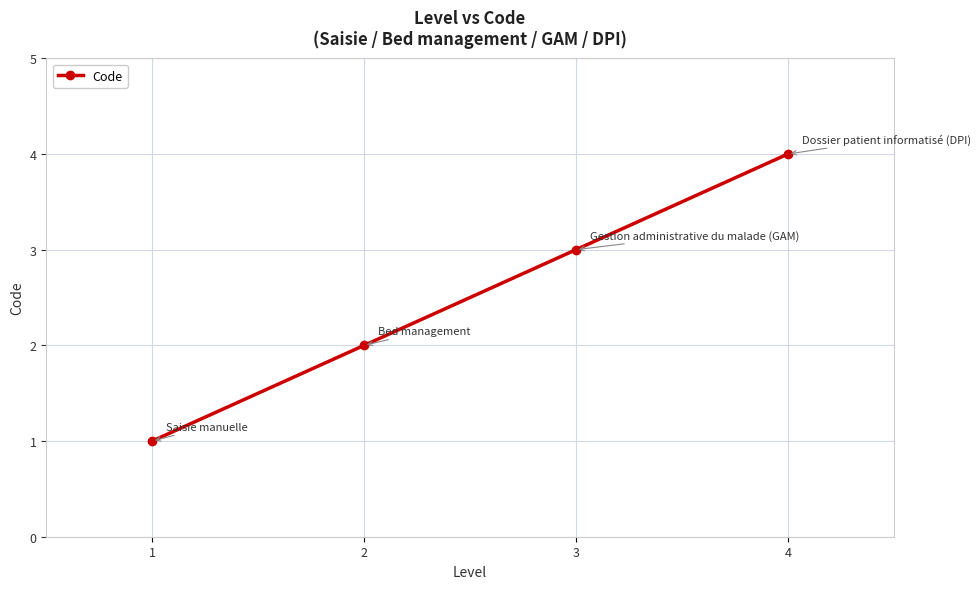

Reading left to right, extract all data points from this chart.

1=1	2=2	3=3	4=4